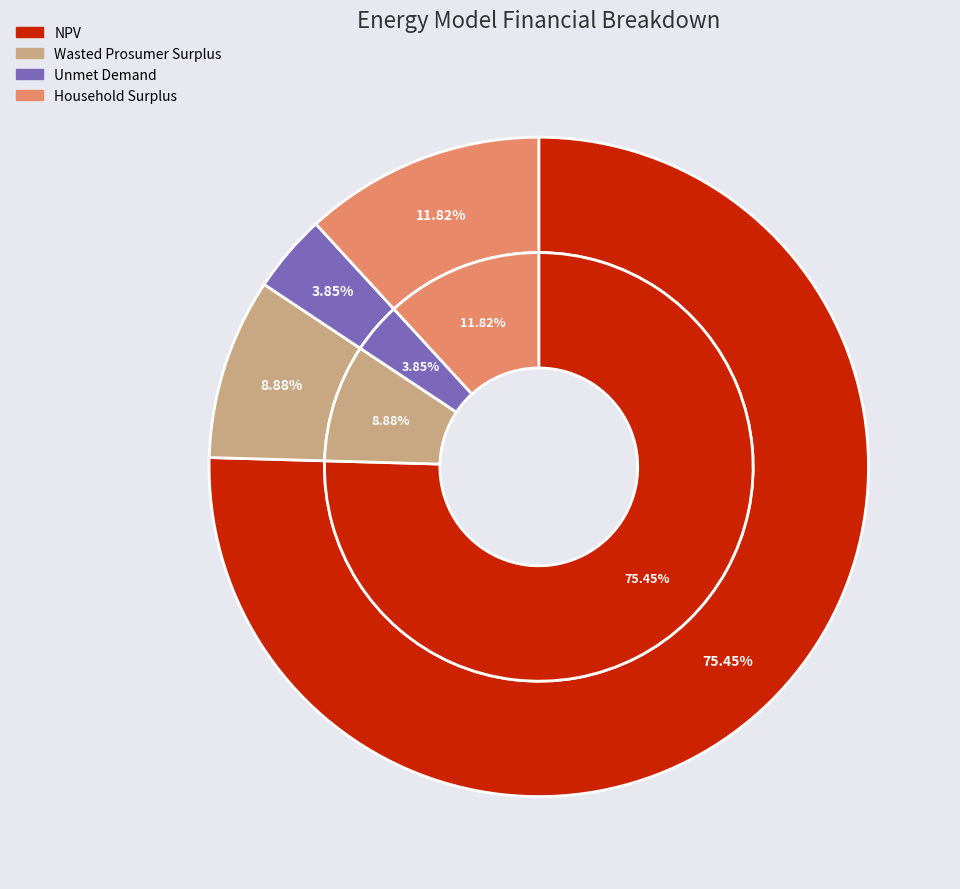

To the nearest percent, what is the combined percentage of Unmet Demand and NPV?

79%